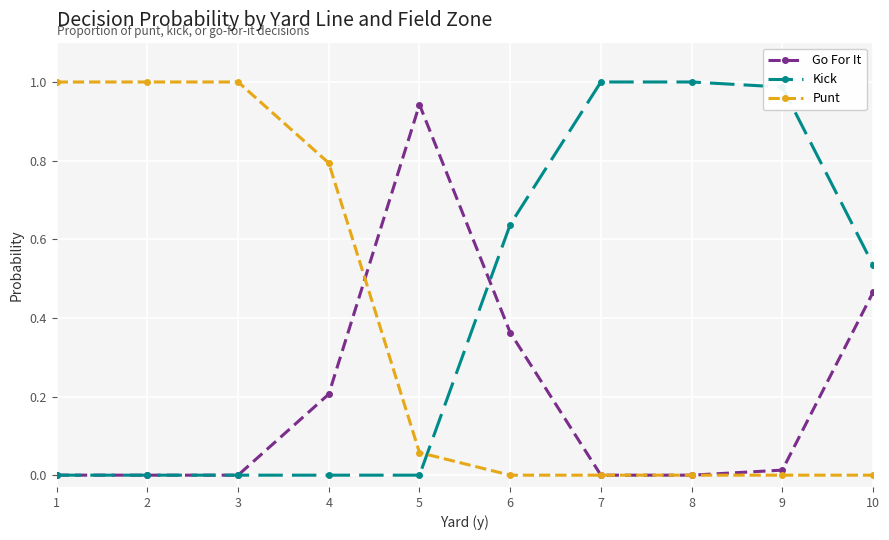

Which series changed the most between 4 and 10?

Punt